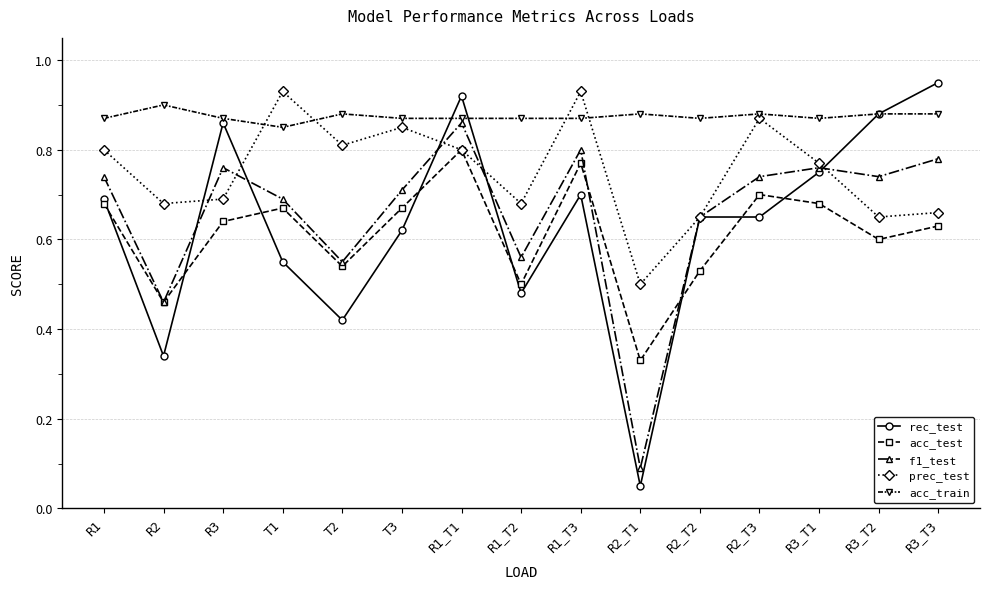

Which series changed the most between T1 and R1_T1?

rec_test